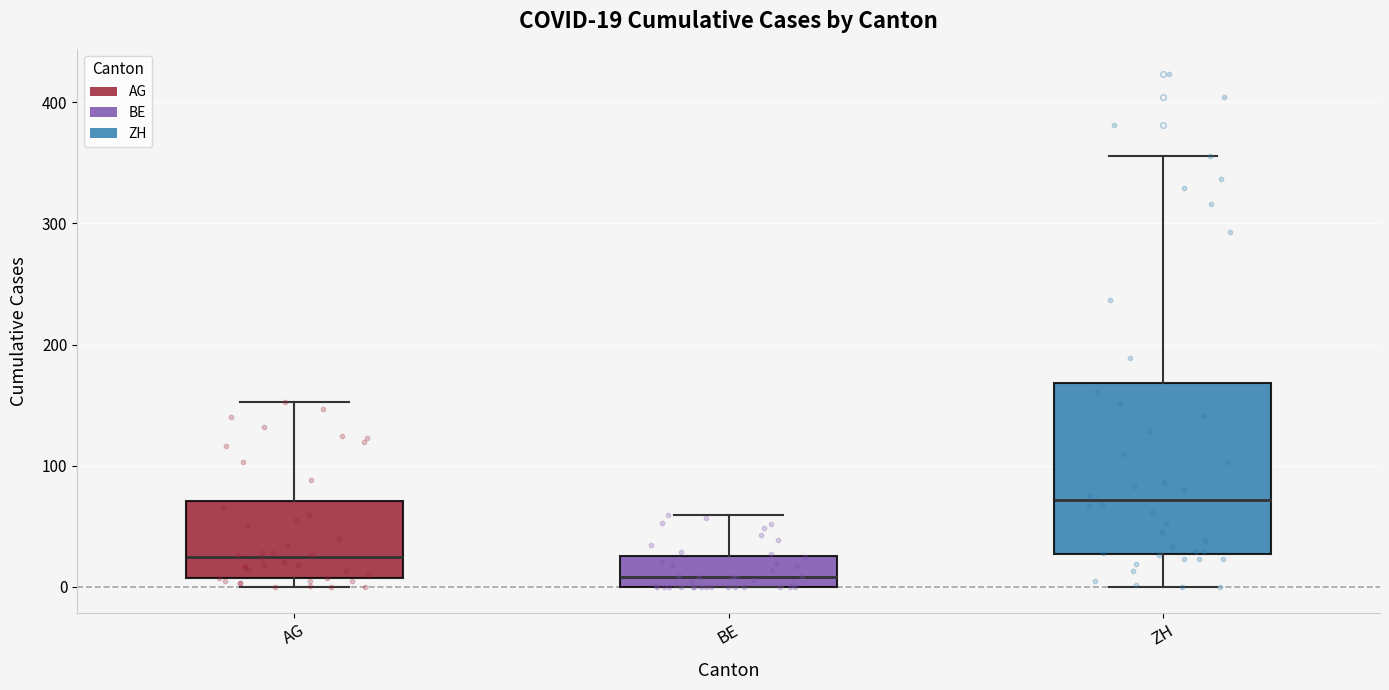

Which box is the tallest, from its lower edge to its upper edge?

ZH